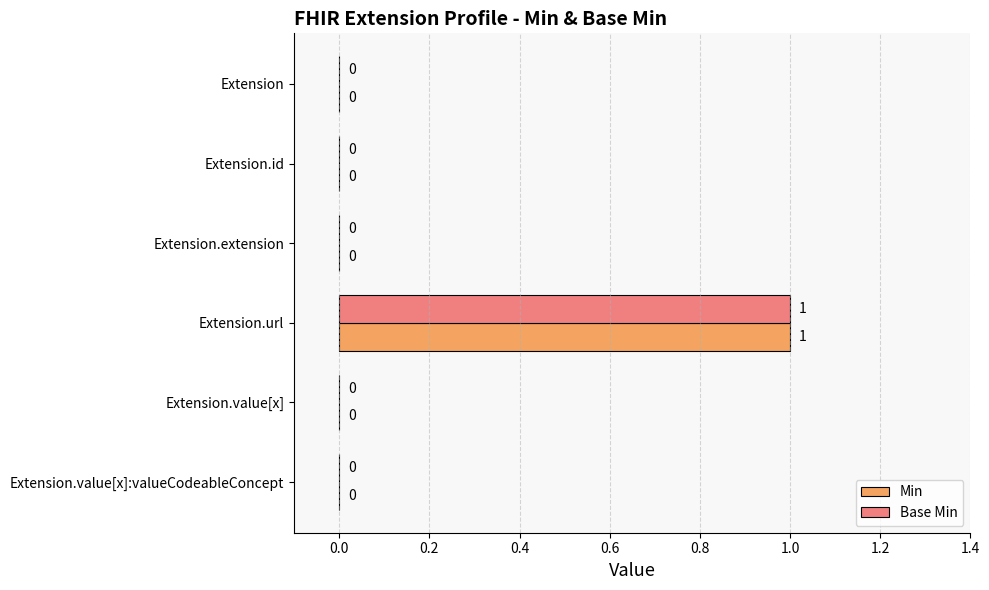

How many Base Min values are between 0 and 1?

6